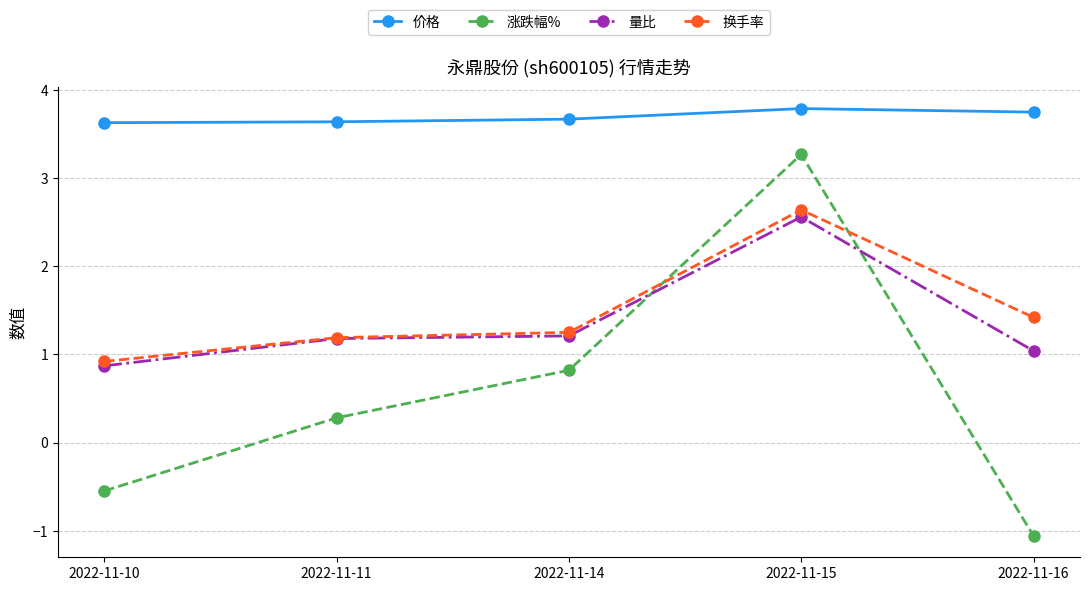

What is the difference between the second highest and second lowest values in the 量比 series?

0.2